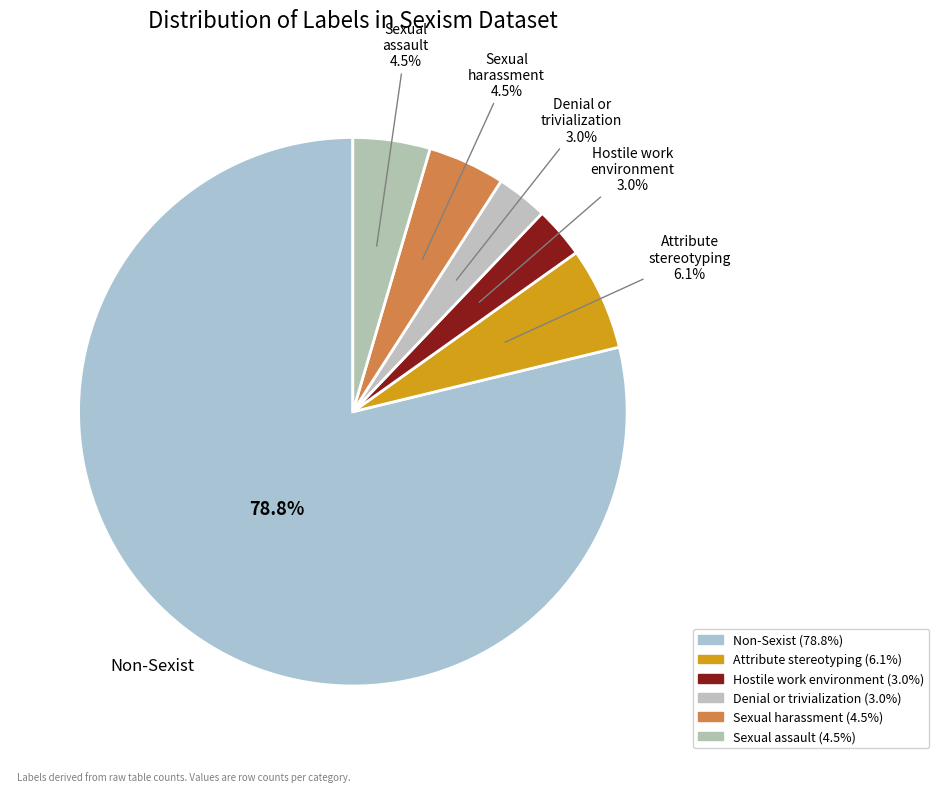

Which slice represents more than half of the pie?

Non-Sexist